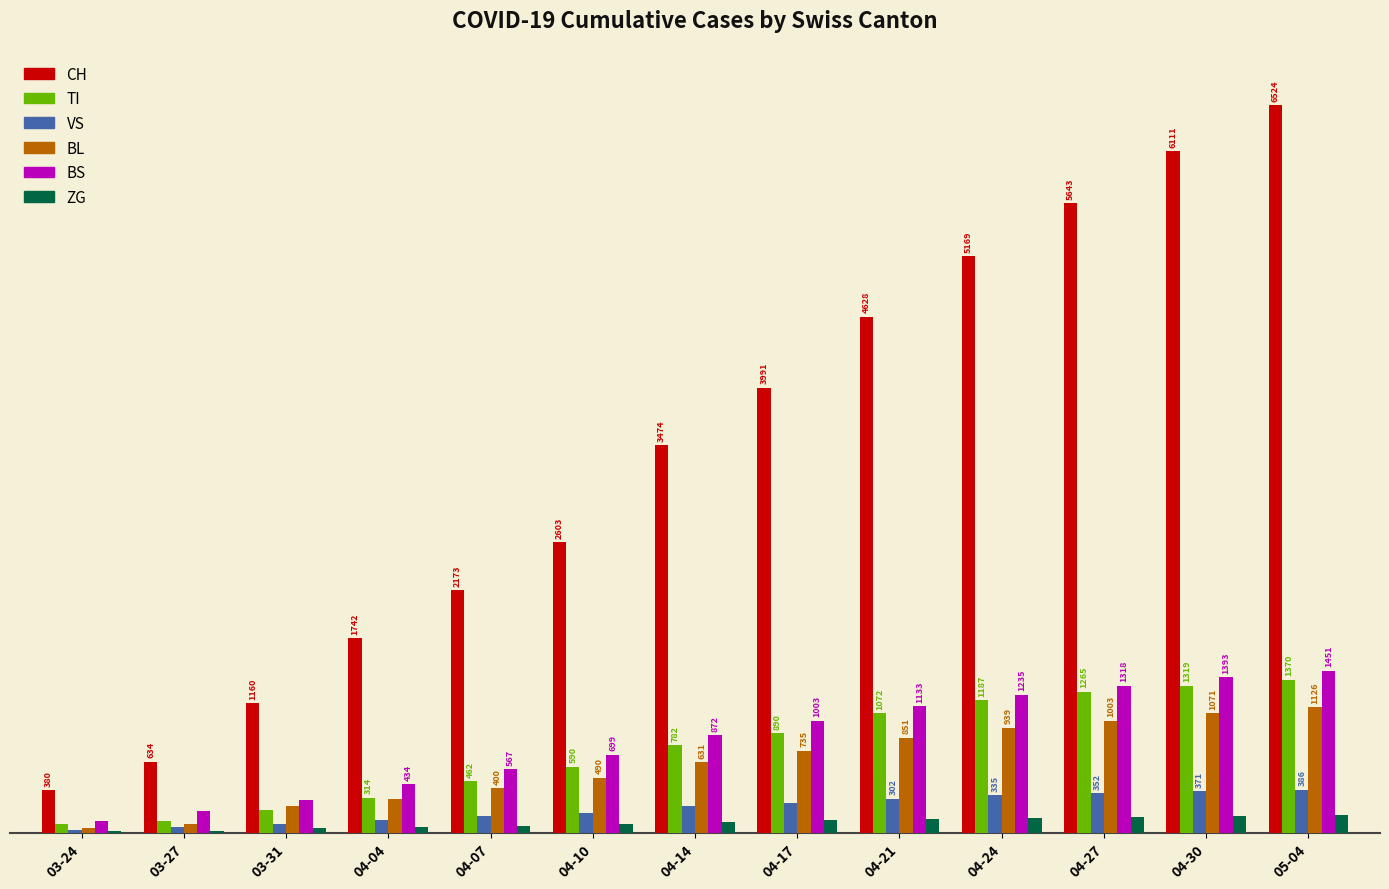

Which series has the largest total across all categories?

CH